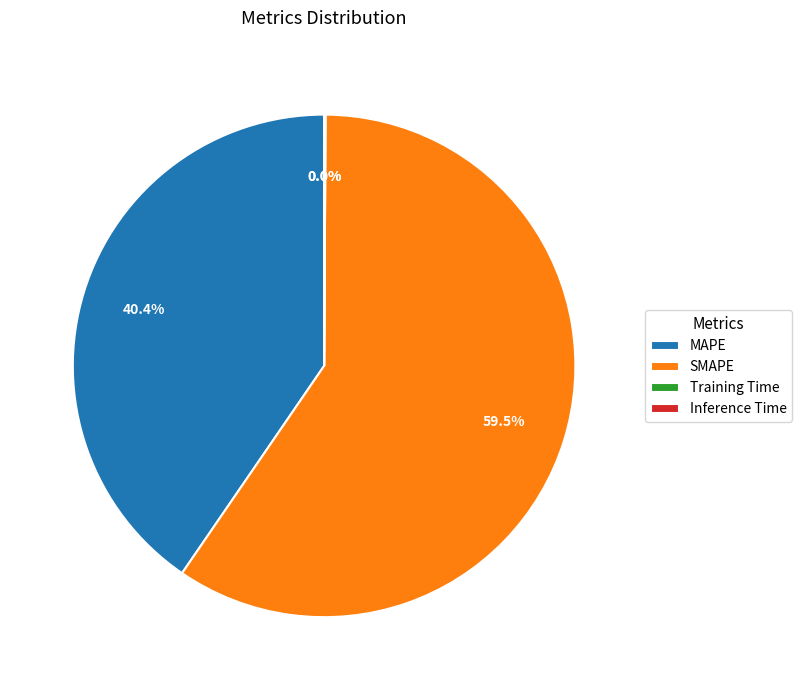

To the nearest percent, what percentage of the pie is MAPE?

40%